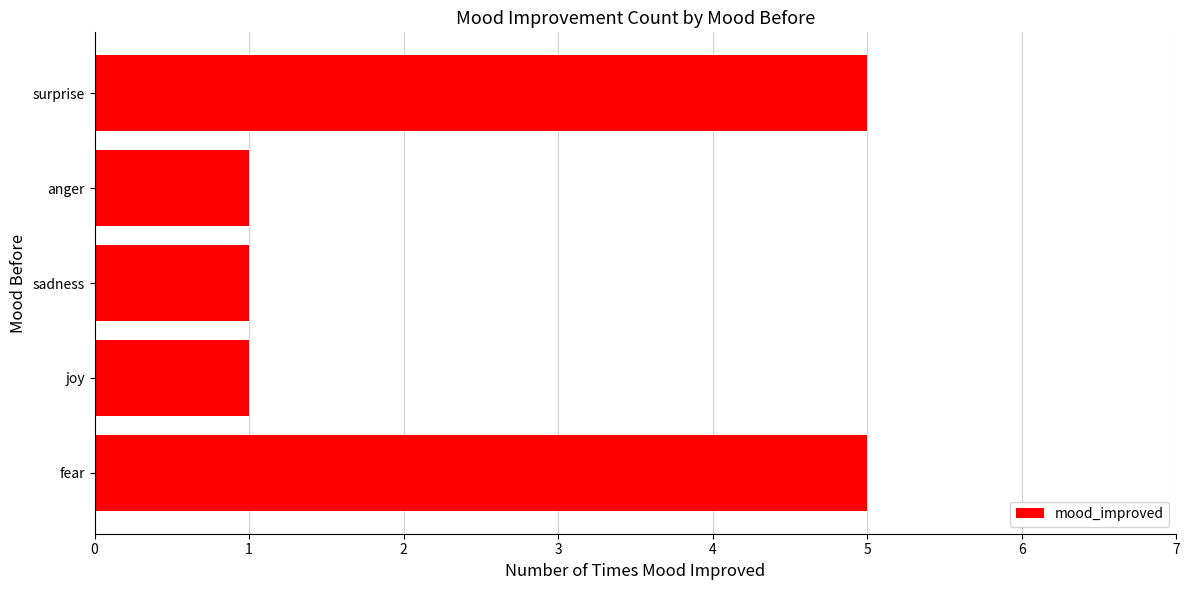

What is the difference between the maximum and second lowest values?

4